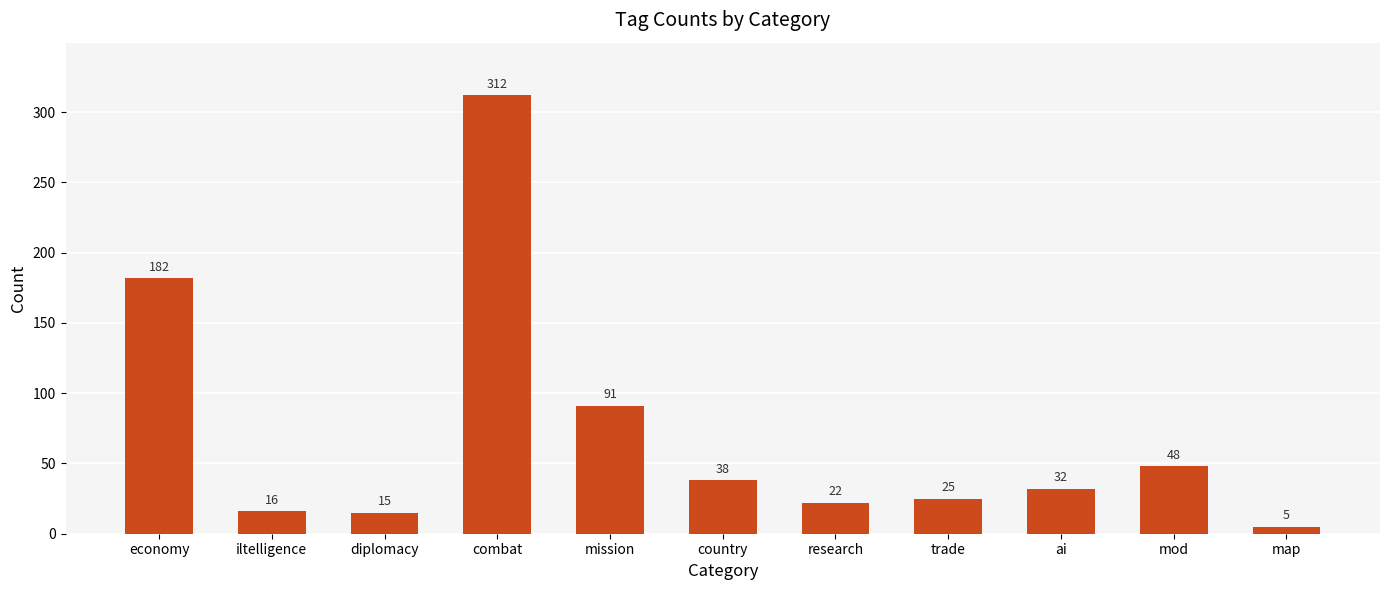

How many categories are shown in the chart?

11